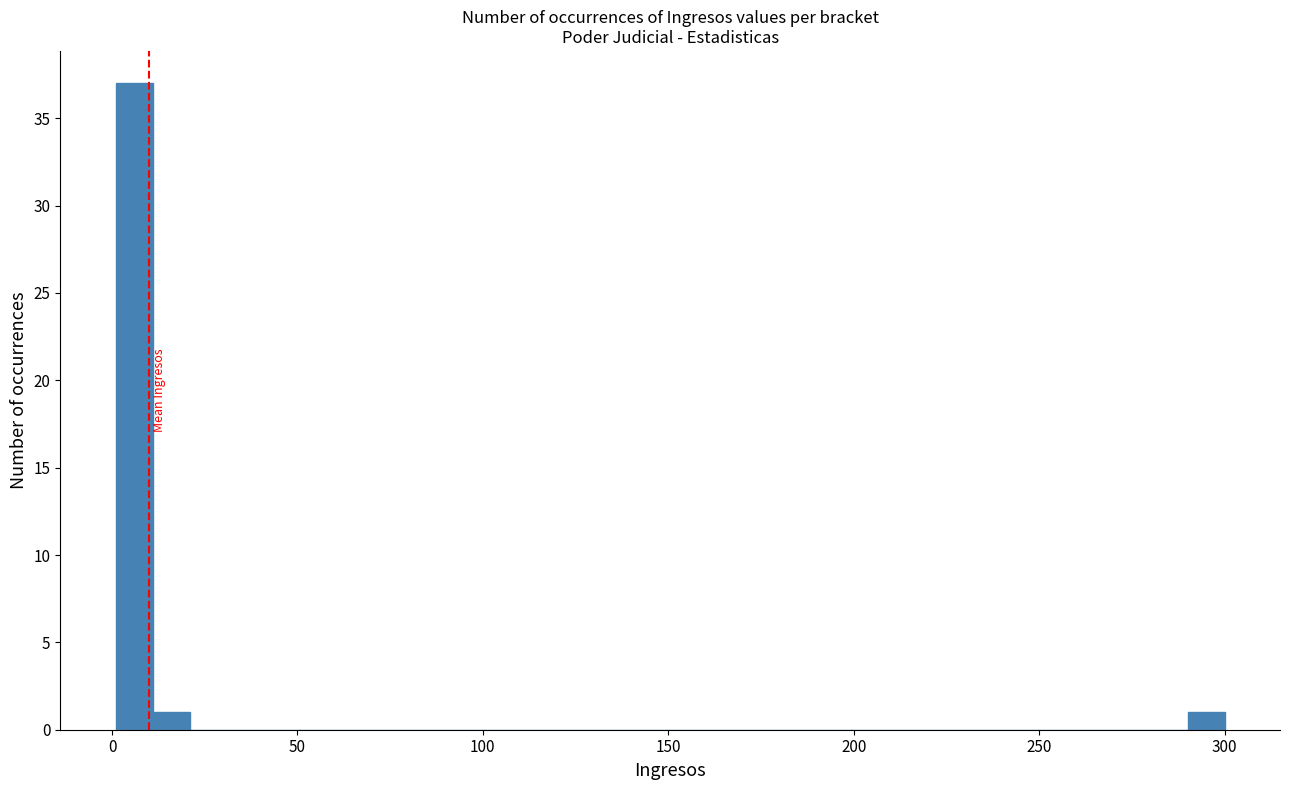

Read against the x-axis, roughly where is the centre of the tallest bar?

5